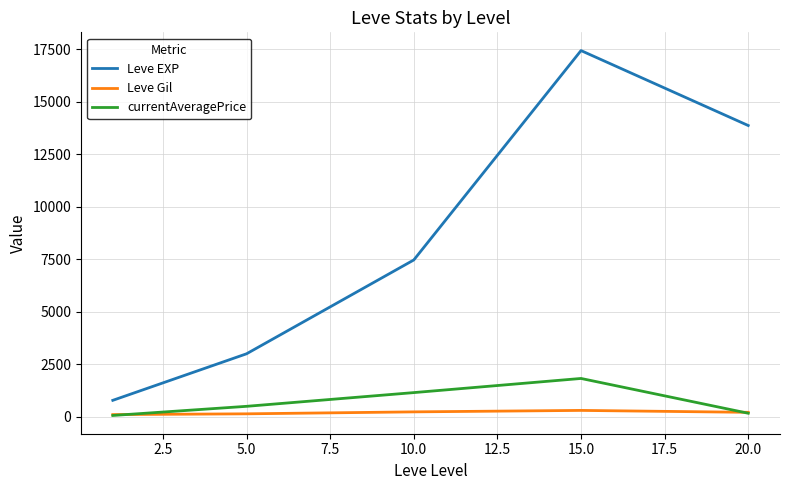

Which series has the largest total across all categories?

Leve EXP